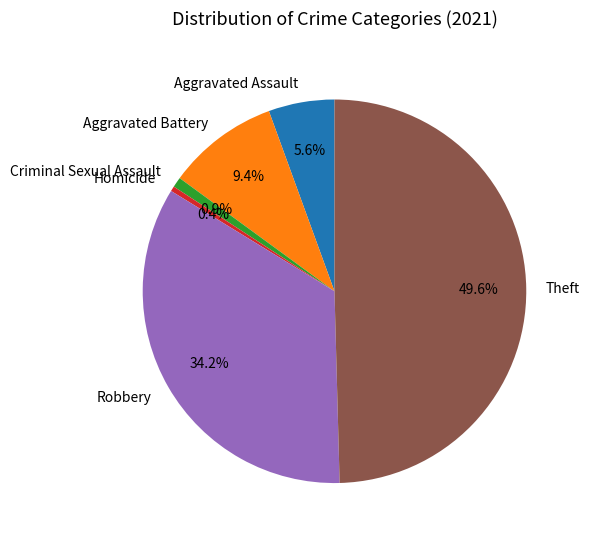

To the nearest percent, what is the average slice percentage?

17%